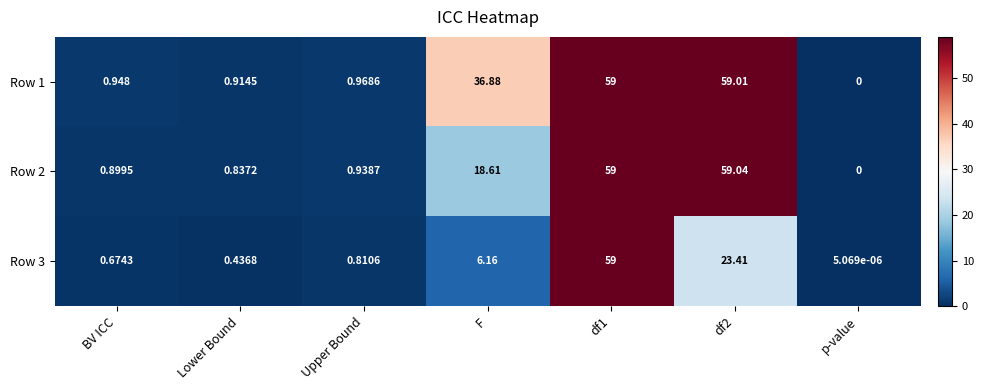

Which label corresponds to the smallest value in the chart?

p-value